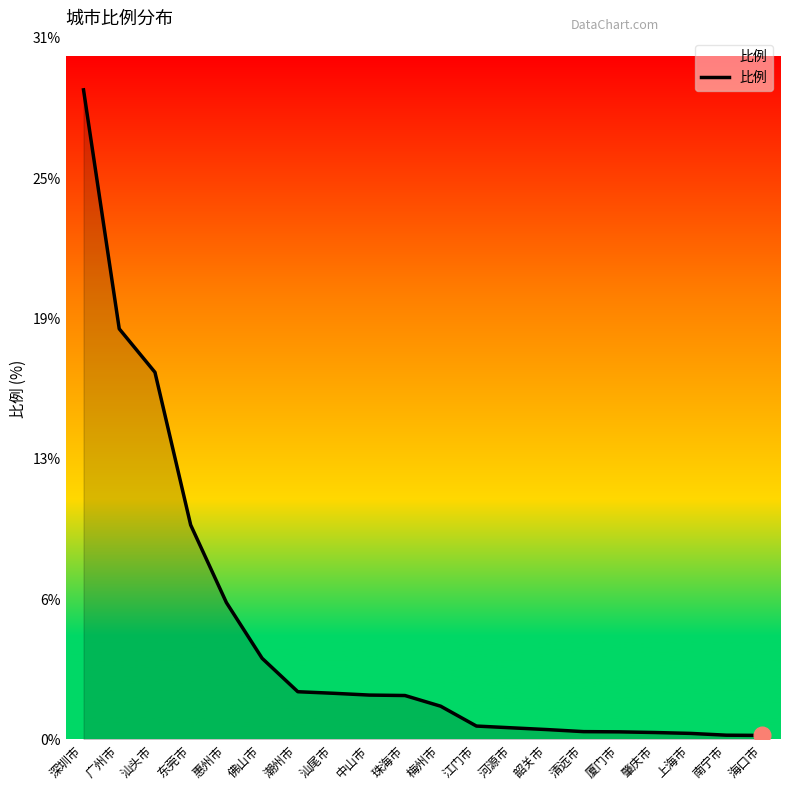

What position from the right is 汕尾市?

13